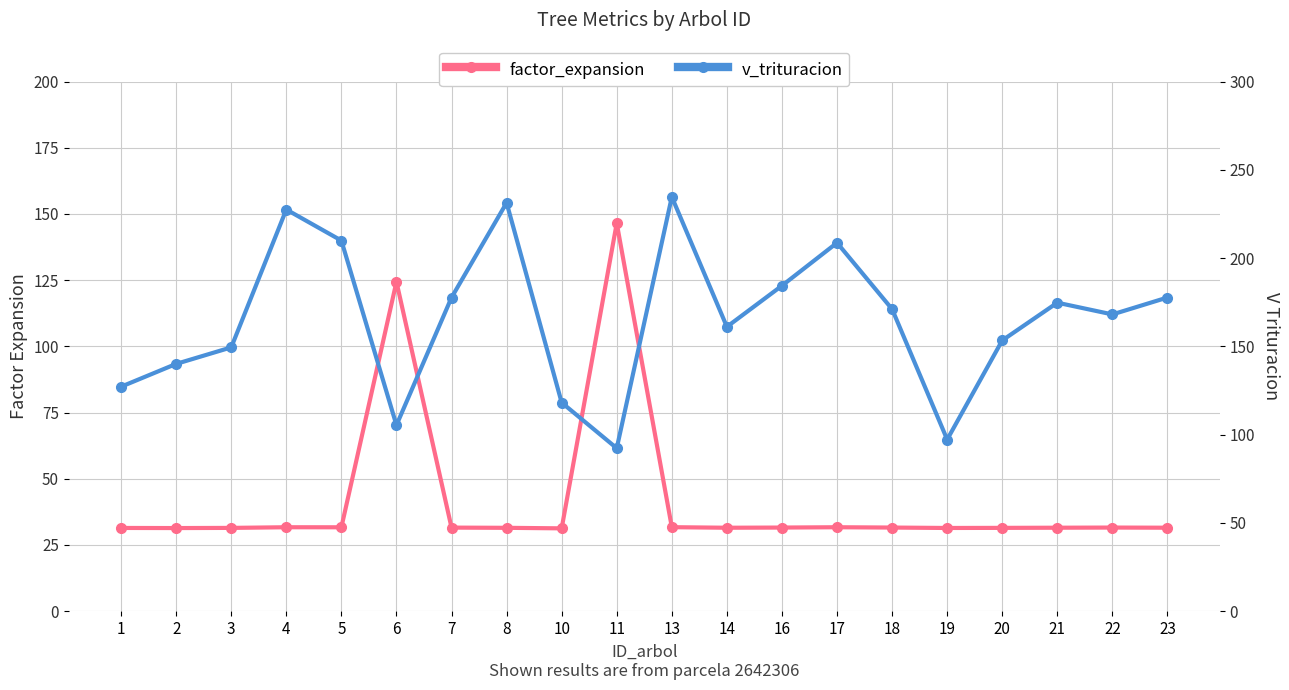

Which series has the widest spread of values?

v_trituracion